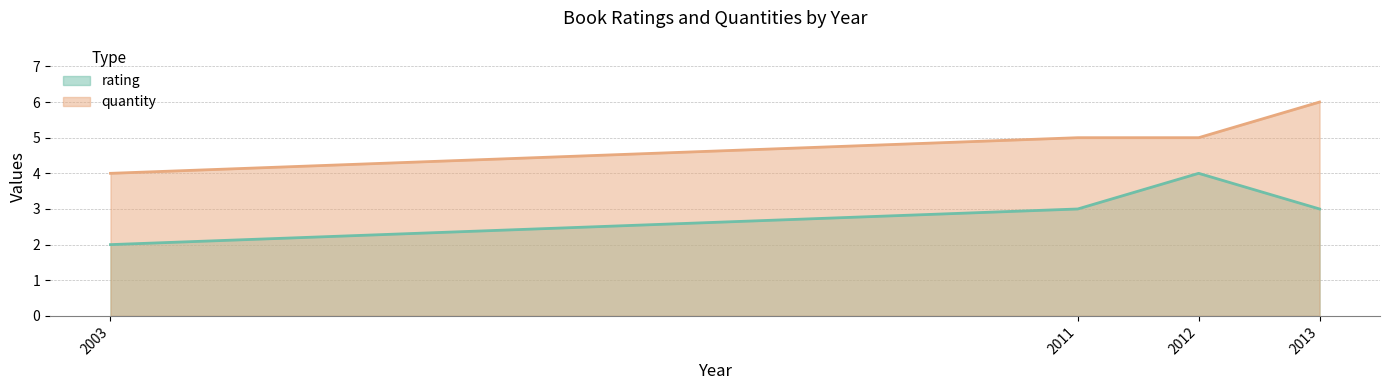

What is the difference between the highest and lowest values at 2011?

2